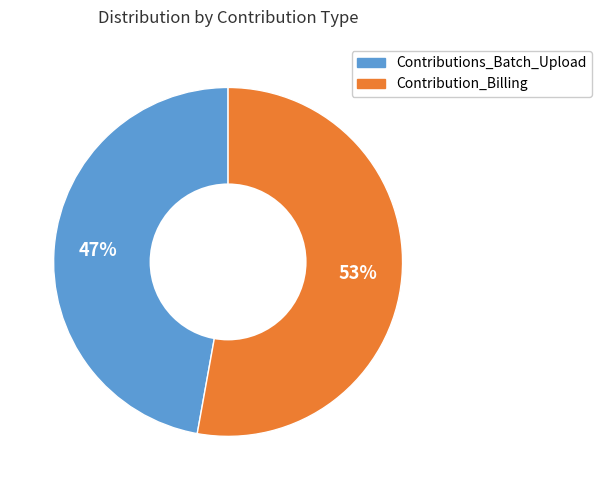

Between Contribution_Billing and Contributions_Batch_Upload, which is larger?

Contribution_Billing